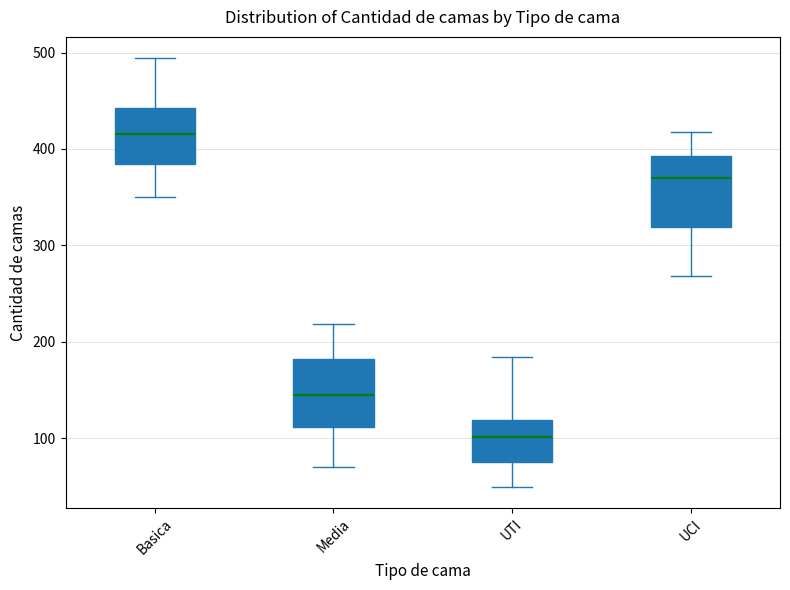

Reading left to right, transcribe this box plot: for each box, give where its median line is, the range the box spans, and where its two whiskers end, as read against the y-axis. The values are not printed on the chart, so give them approximately, as read against the axis.

Basica: median 420, box 380 to 440, whiskers 350 to 490
Media: median 150, box 110 to 180, whiskers 70 to 220
UTI: median 100, box 80 to 120, whiskers 50 to 180
UCI: median 370, box 320 to 390, whiskers 270 to 420